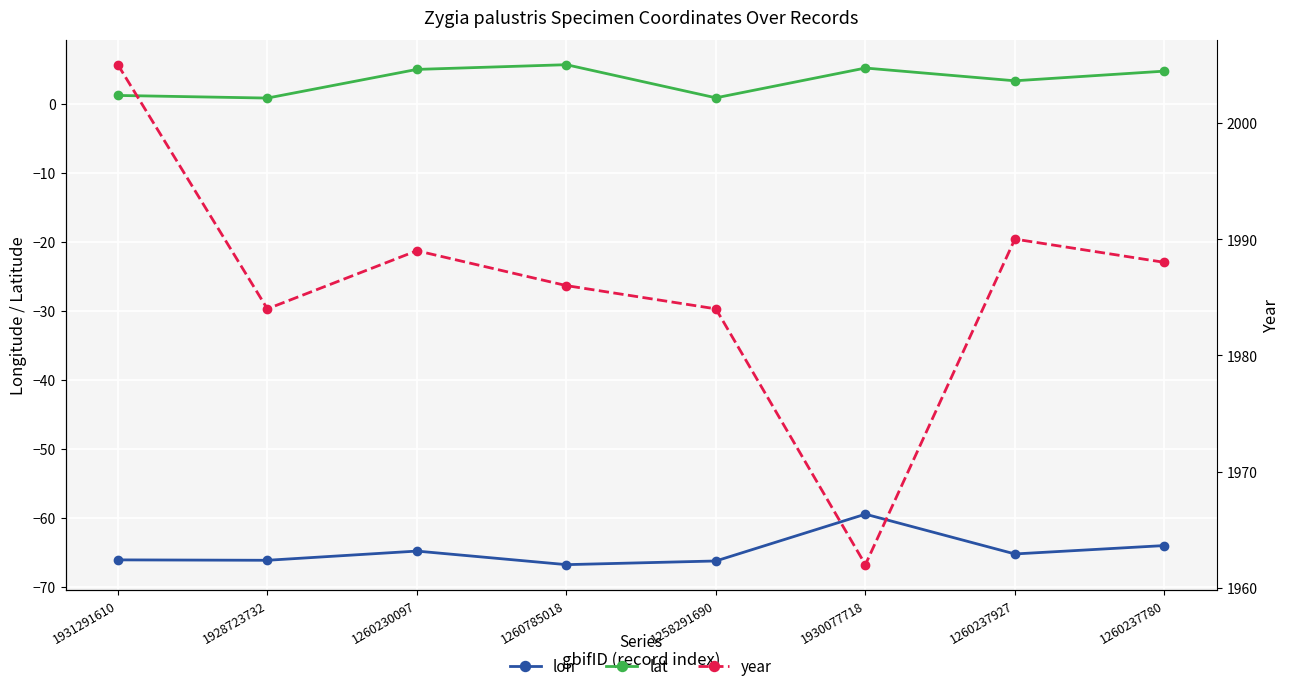

What is the average value of the lon series?

-64.9